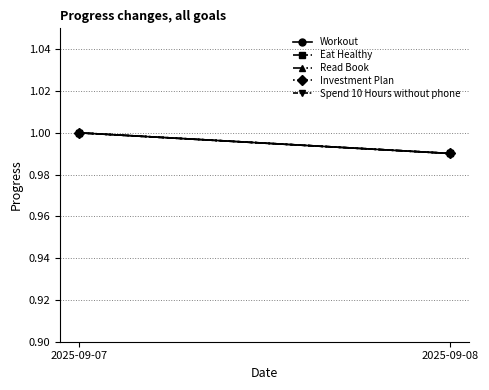

List the labels in order of Investment Plan value, largest first.

2025-09-07, 2025-09-08